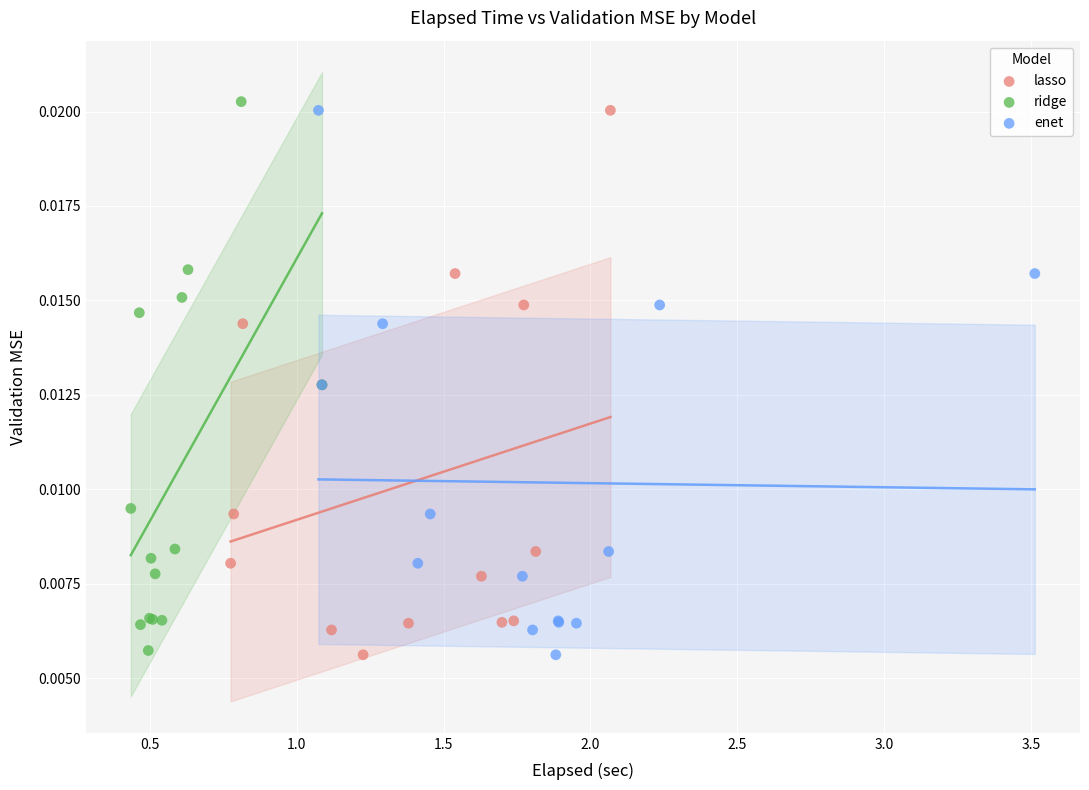

Which series has the widest spread of Y values?

ridge